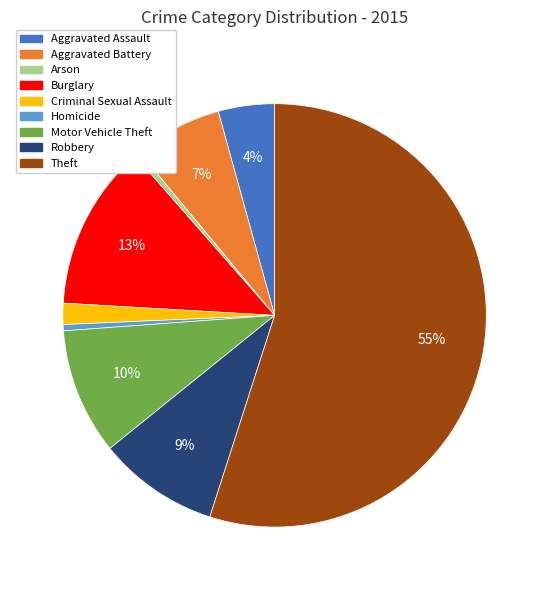

To the nearest percent, what is the average slice percentage?

11%